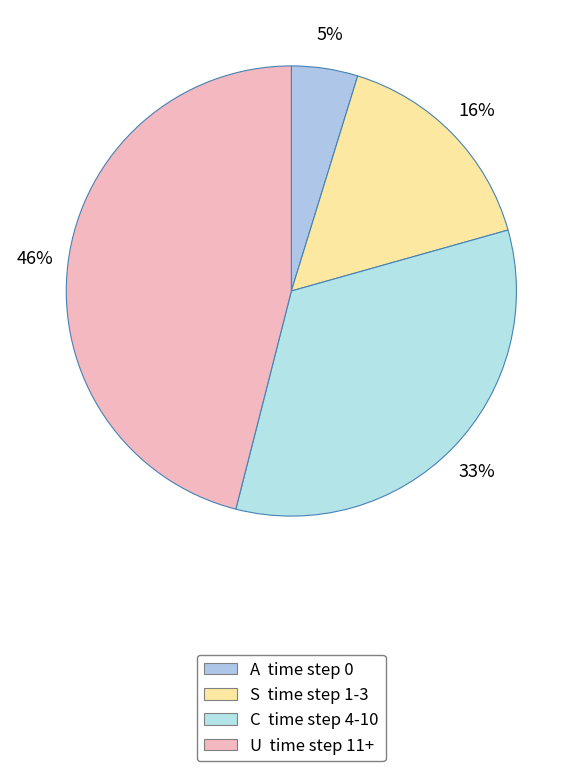

Which slice is the smallest?

time step 0